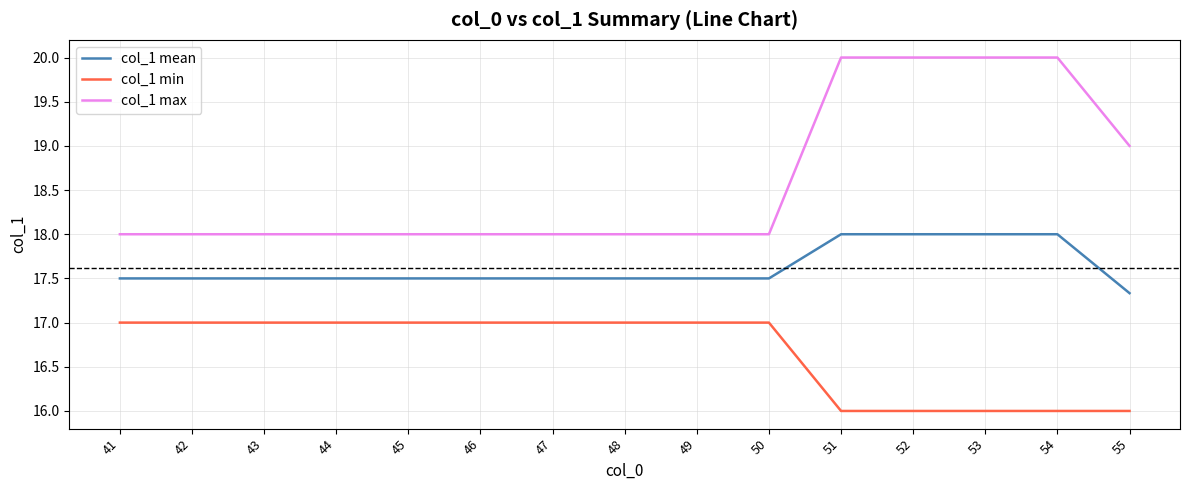

Is it true that col_1 max equals 18.0 at 50?

True